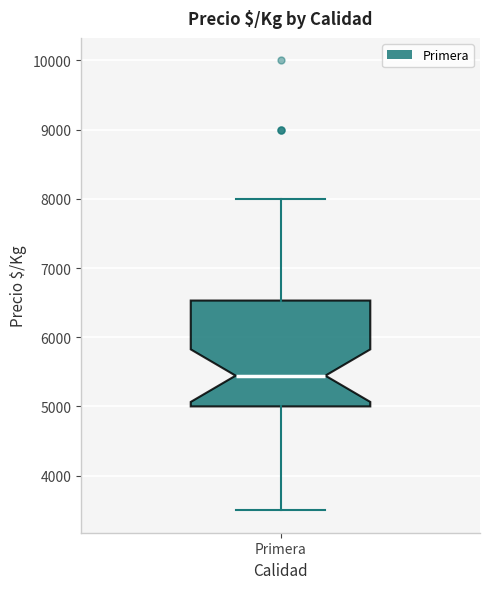

Transcribe this box plot: give where the median line is, the range the box spans, and where the two whiskers end, as read against the y-axis. The values are not printed on the chart, so give them approximately, as read against the axis.

median 5400, box 5000 to 6500, whiskers 3500 to 8000